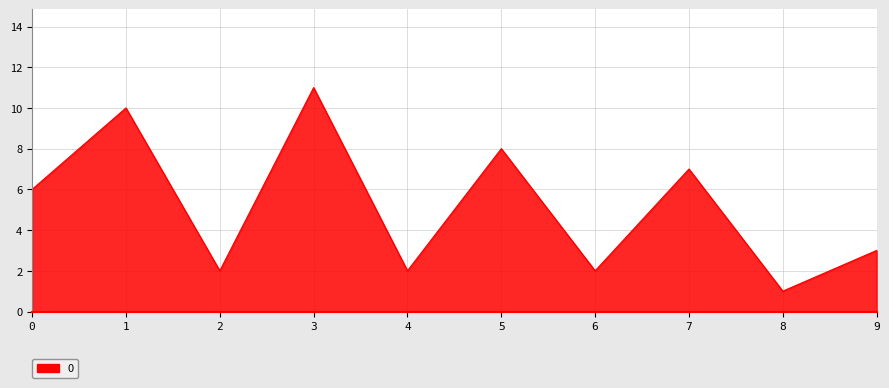

What is the difference between the maximum and minimum values?

10